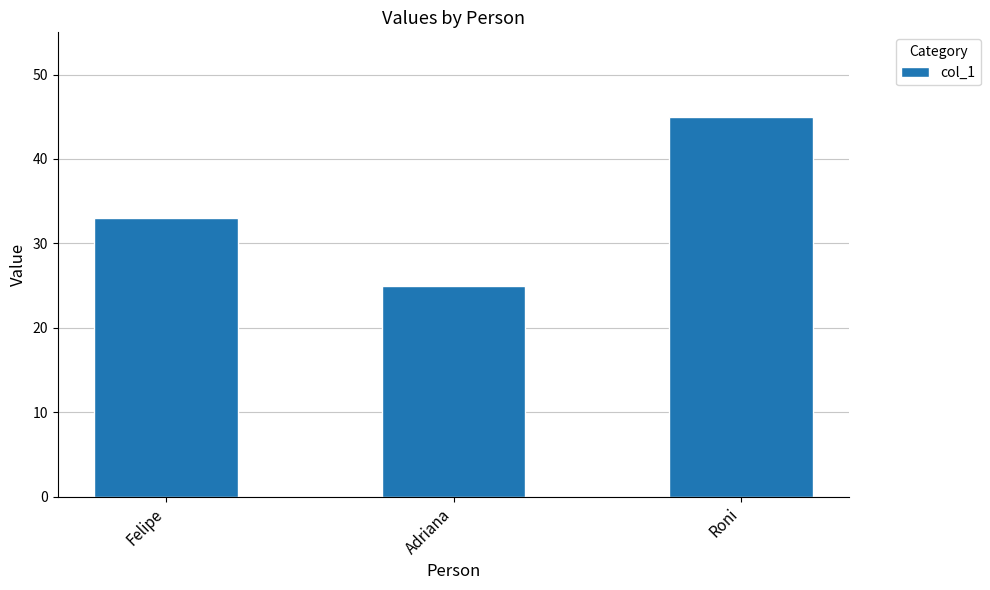

Reading right to left, transcribe all the data shown in this chart.

45	25	33